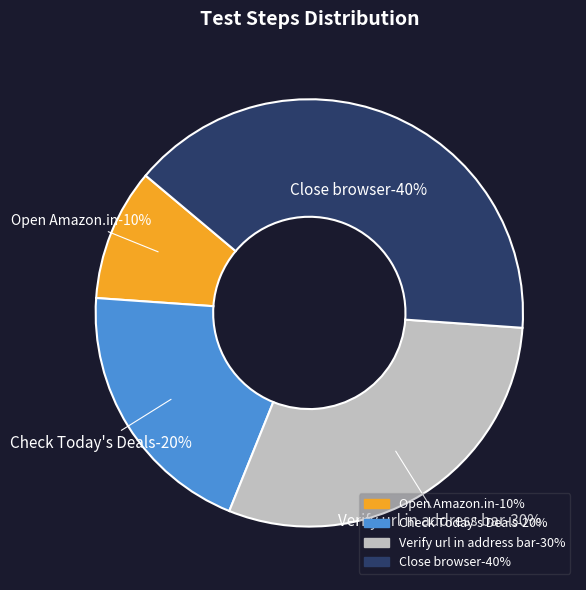

True or false: Close browser accounts for 40% of the total.

True